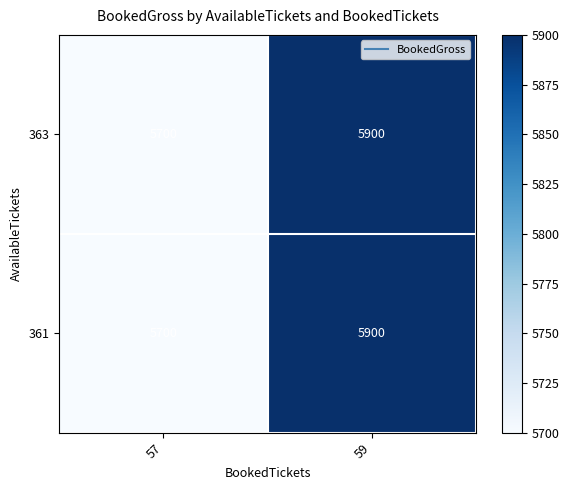

At which label does 361 reach its minimum?

57